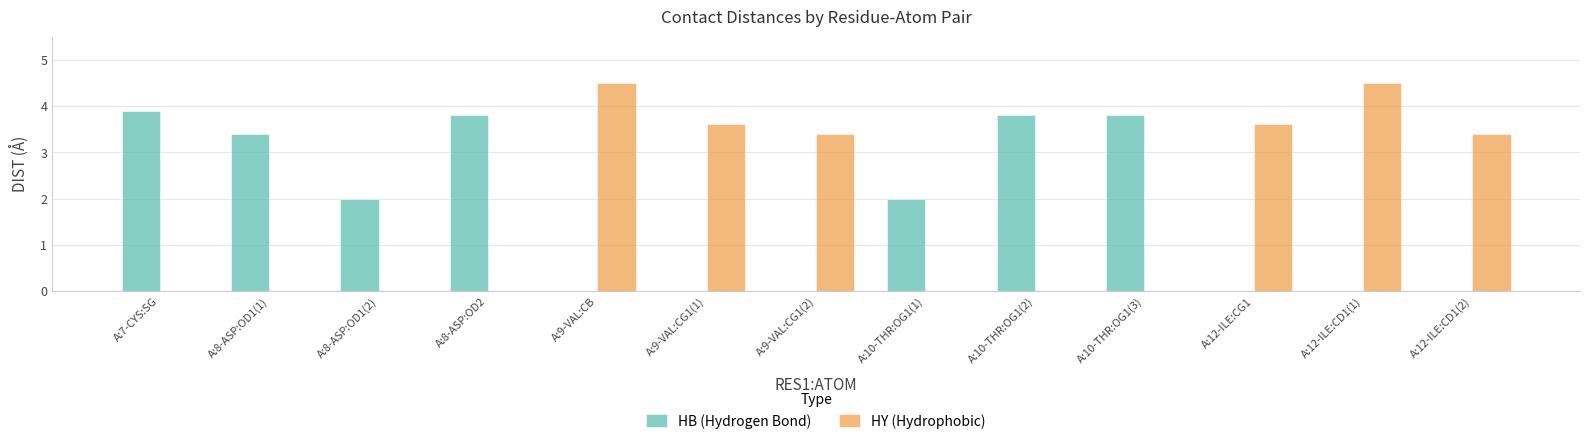

What is the total value across all series at A:10-THR:OG1(3)?

3.8